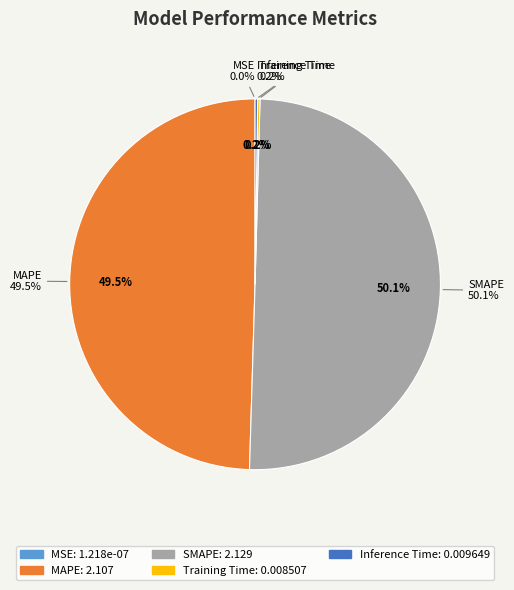

Is it true that Inference Time is 1% of the pie?

False